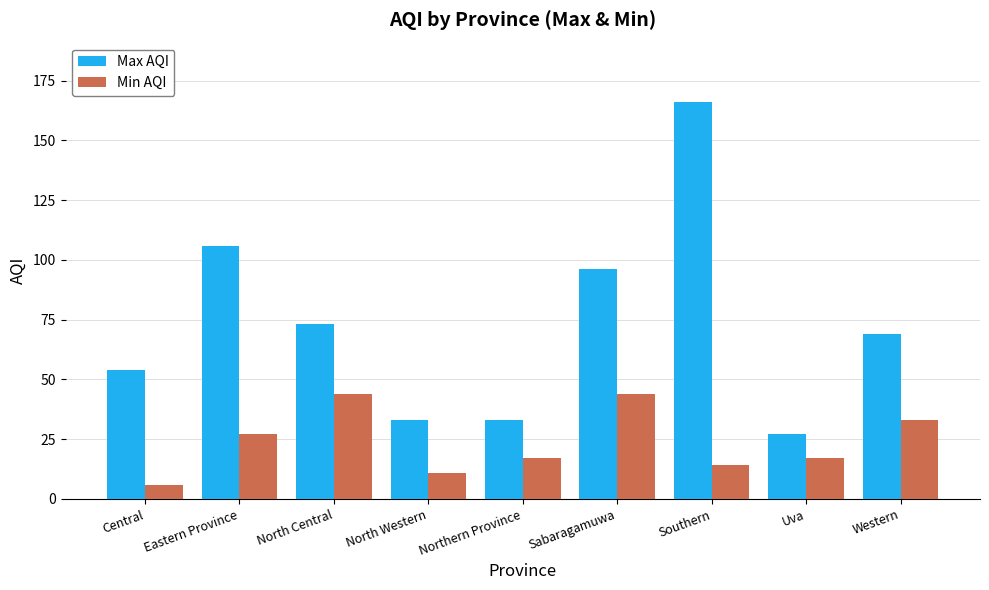

Which series changed the most between Sabaragamuwa and Western?

Max AQI